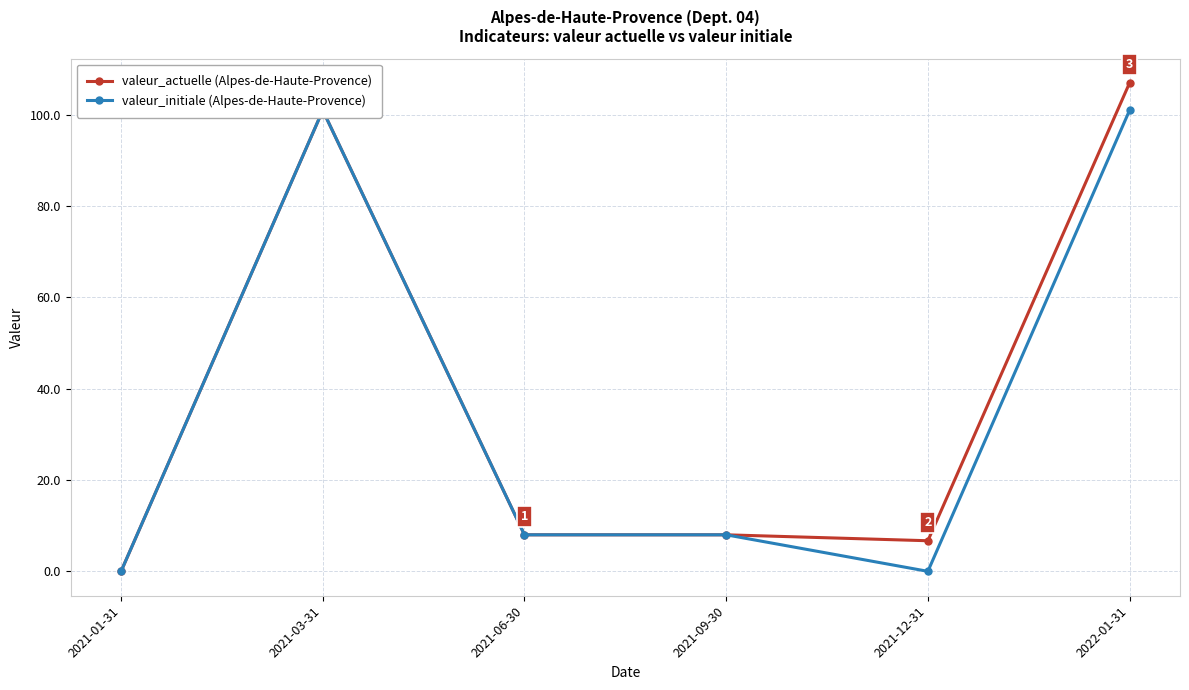

The valeur_actuelle (Alpes-de-Haute-Provence) series shows 8.0 at 2021-09-30. True or false?

True